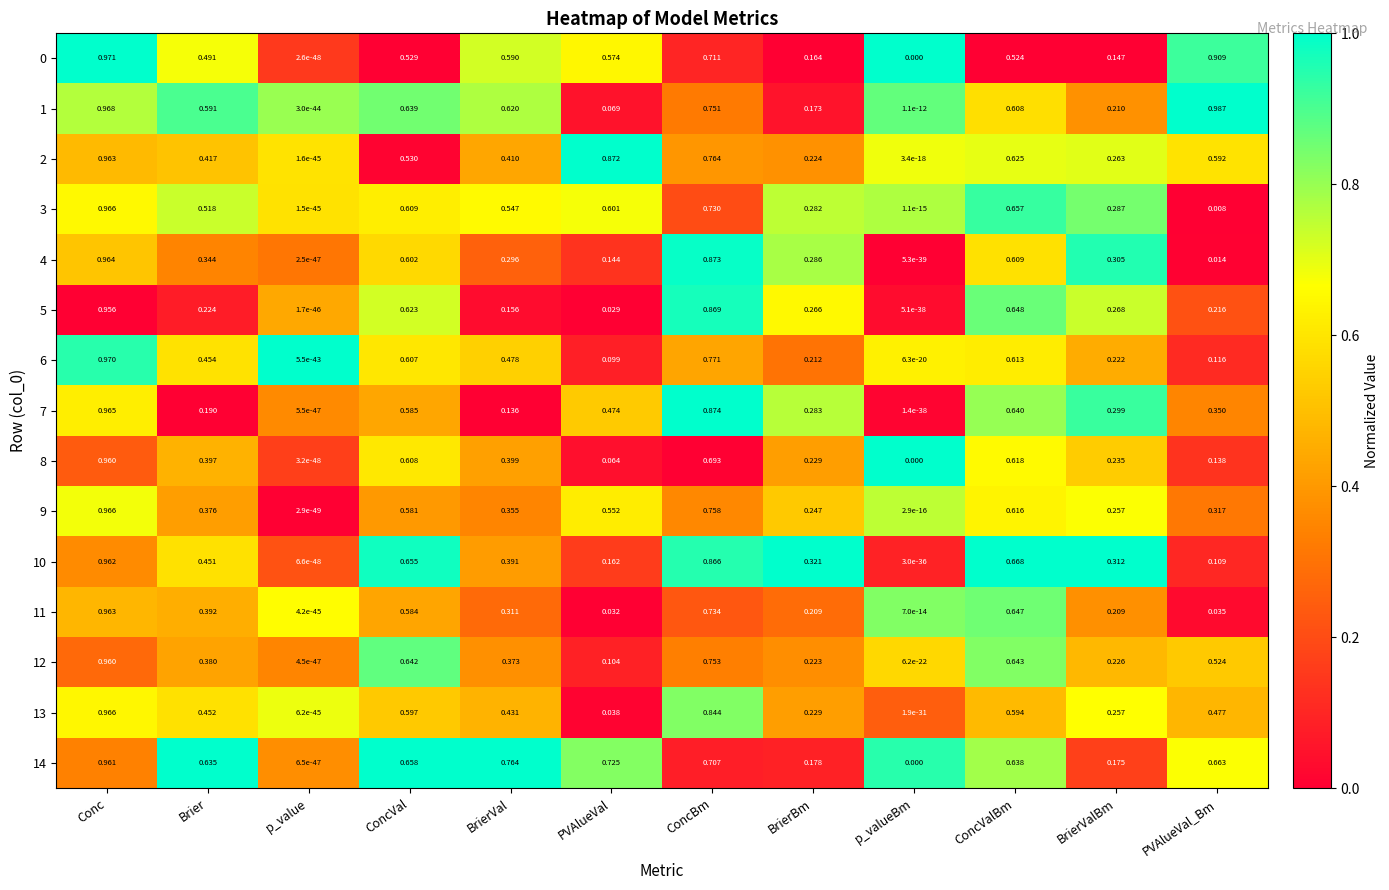

List the labels in order of 1 value, smallest first.

p_value, p_valueBm, PVAlueVal, BrierBm, BrierValBm, Brier, ConcValBm, BrierVal, ConcVal, ConcBm, Conc, PVAlueVal_Bm